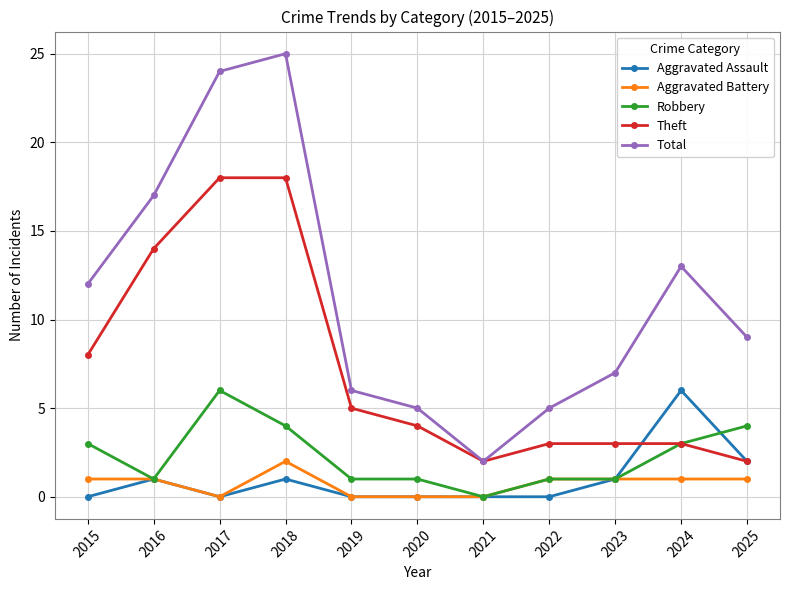

What is the difference between the second highest and second lowest values in the Aggravated Assault series?

2